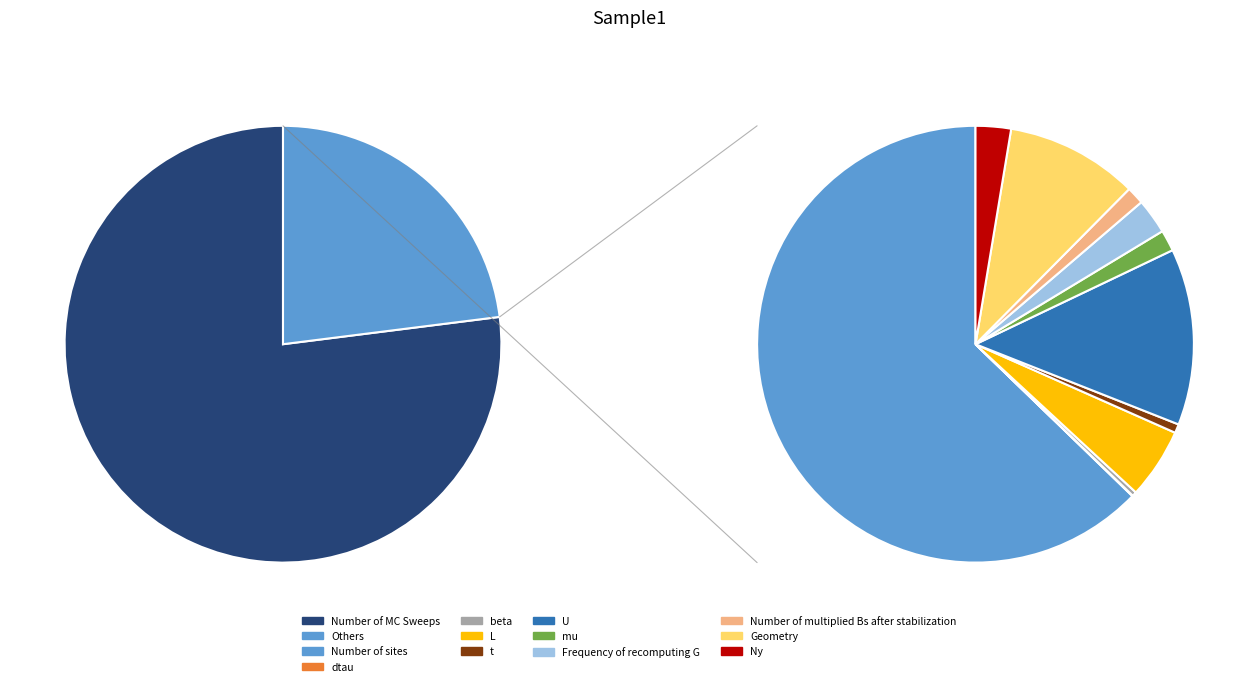

Count the number of slices in the pie.

12